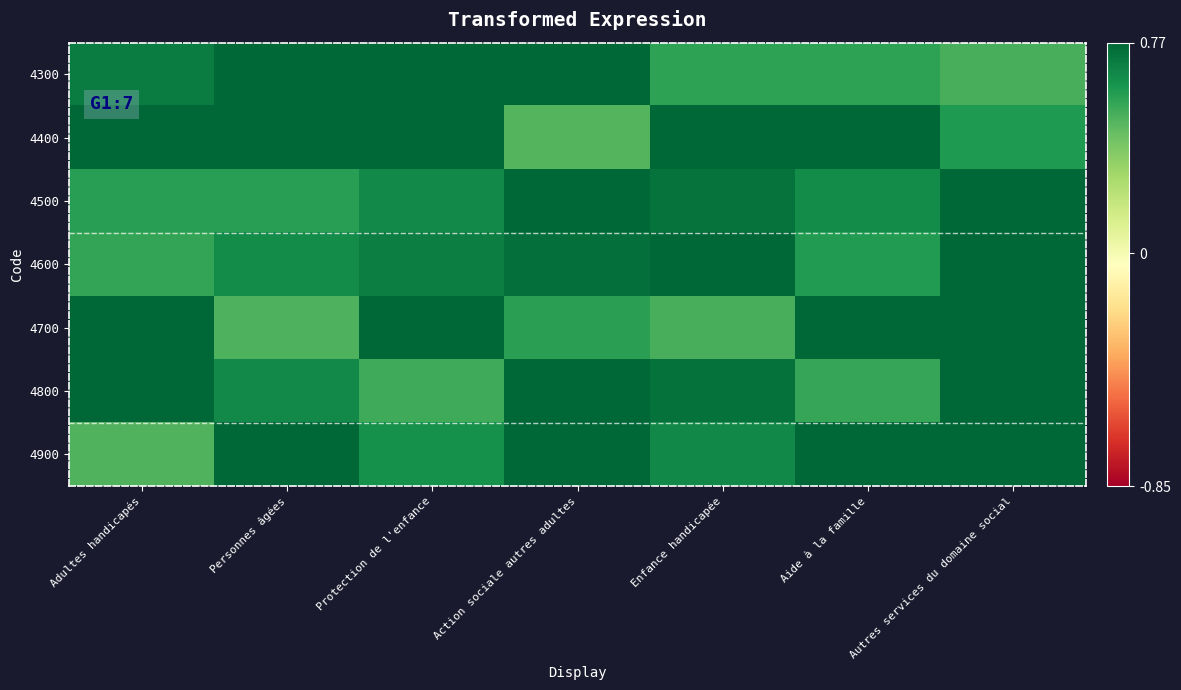

What is the total value across all series at Enfance handicapée?

4.7